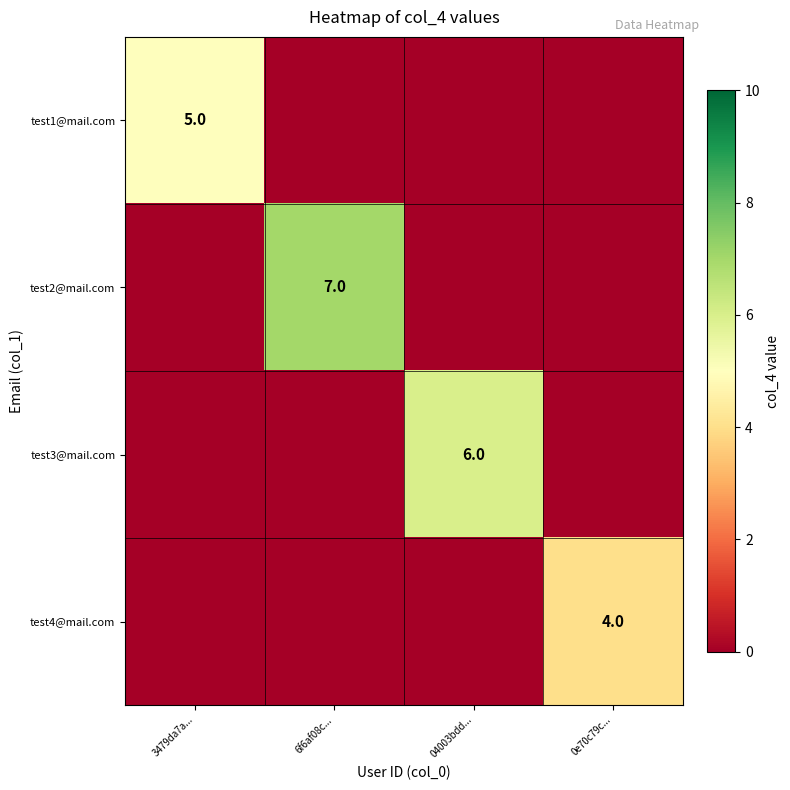

The test3@mail.com series shows 2 at 04003bdd.... True or false?

False